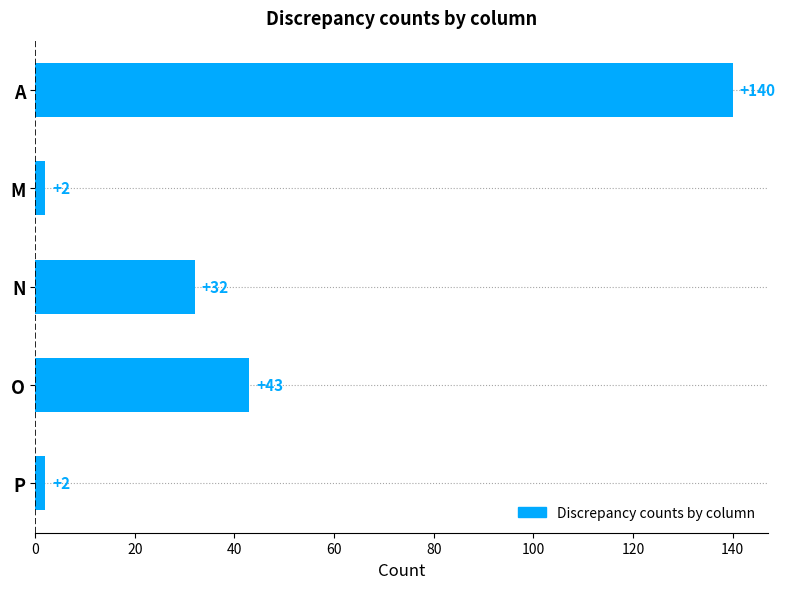

What is the minimum value shown in the chart?

2